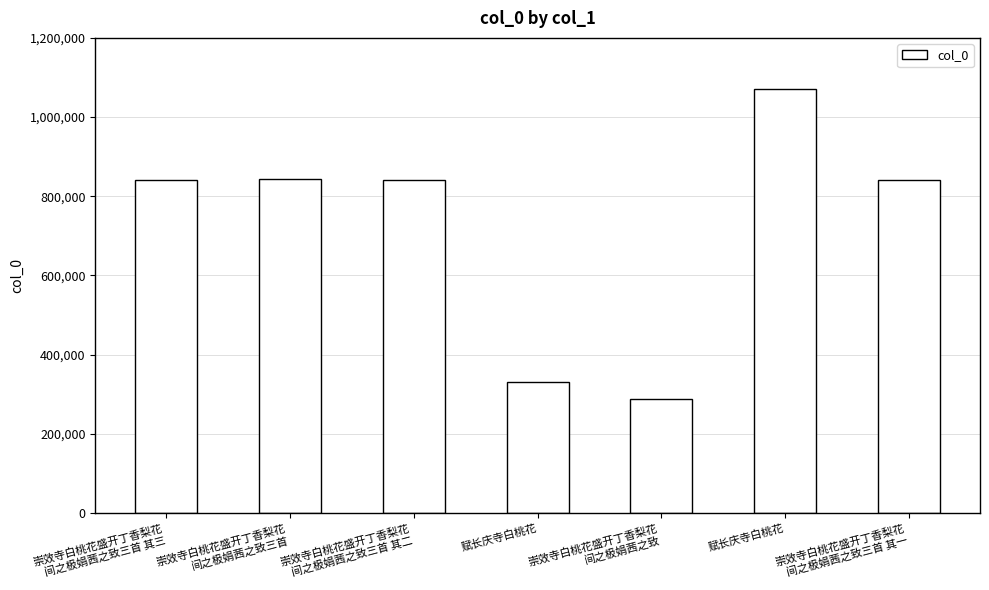

Where is the data nearest to the value 678943?

崇效寺白桃花盛开丁香梨花
间之极娟茜之致三首 其一